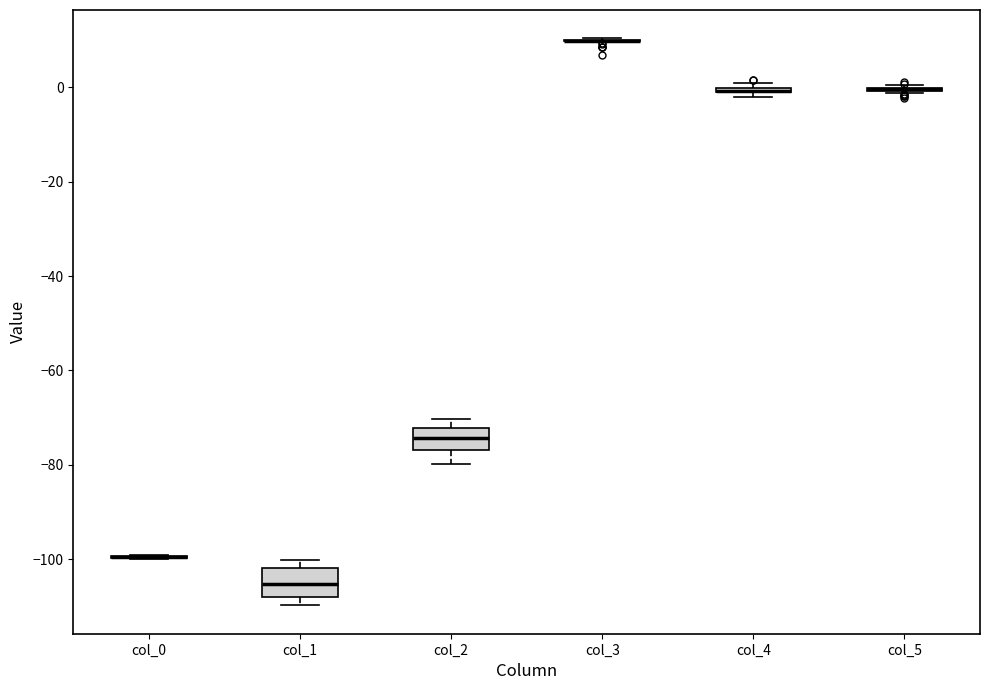

Where is the upper edge of the box for col_4 on the y-axis? The values are not printed on the chart, so give them approximately, as read against the axis.

0